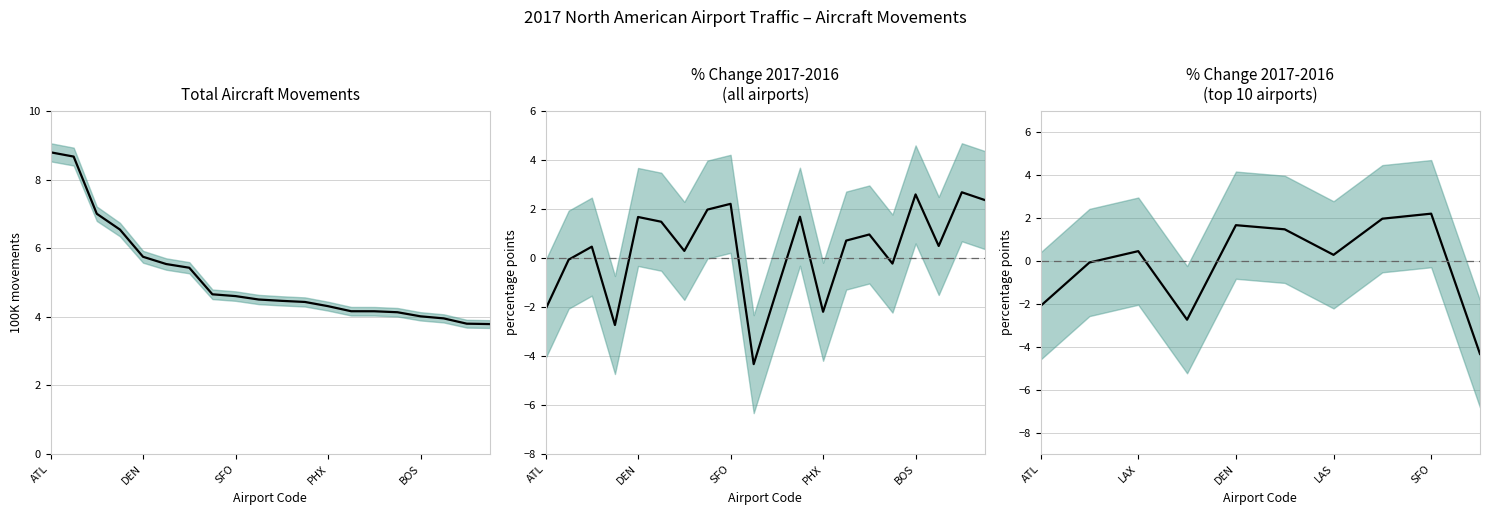

How many categories are shown in the chart?

10